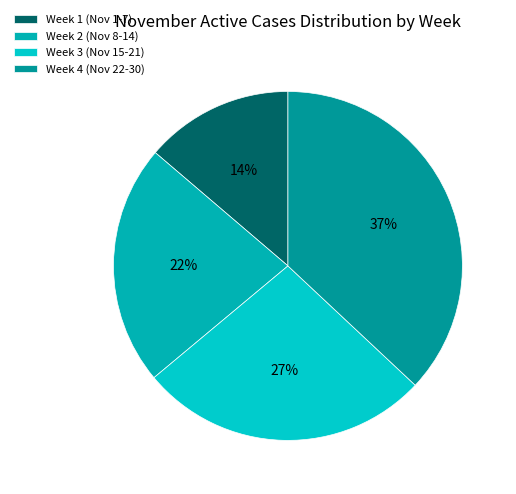

How many slices are in this pie chart?

4